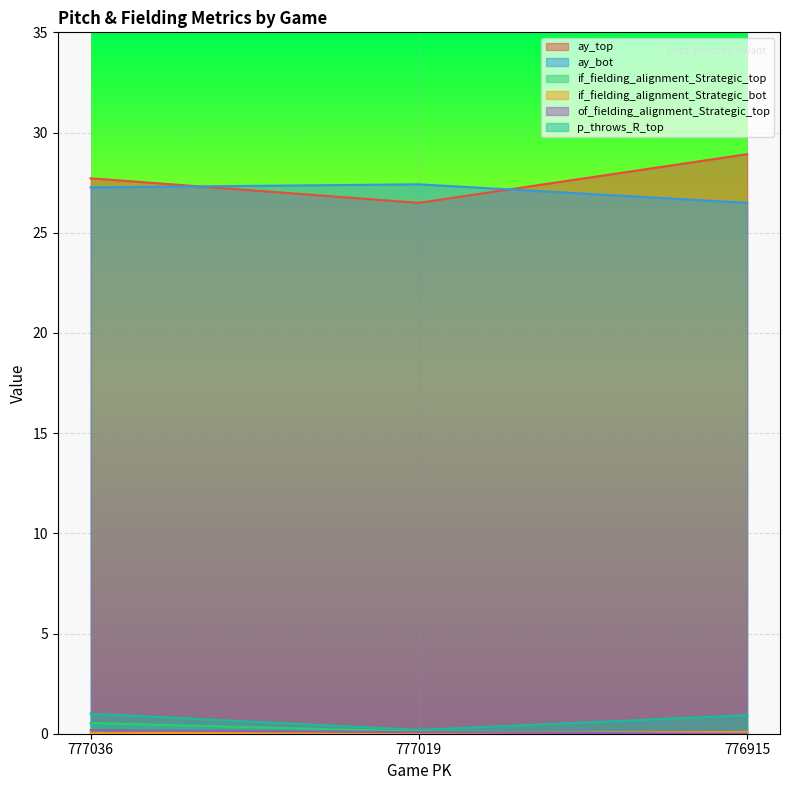

What is the difference between the if_fielding_alignment_Strategic_top values at 777036 and 777019?

0.4